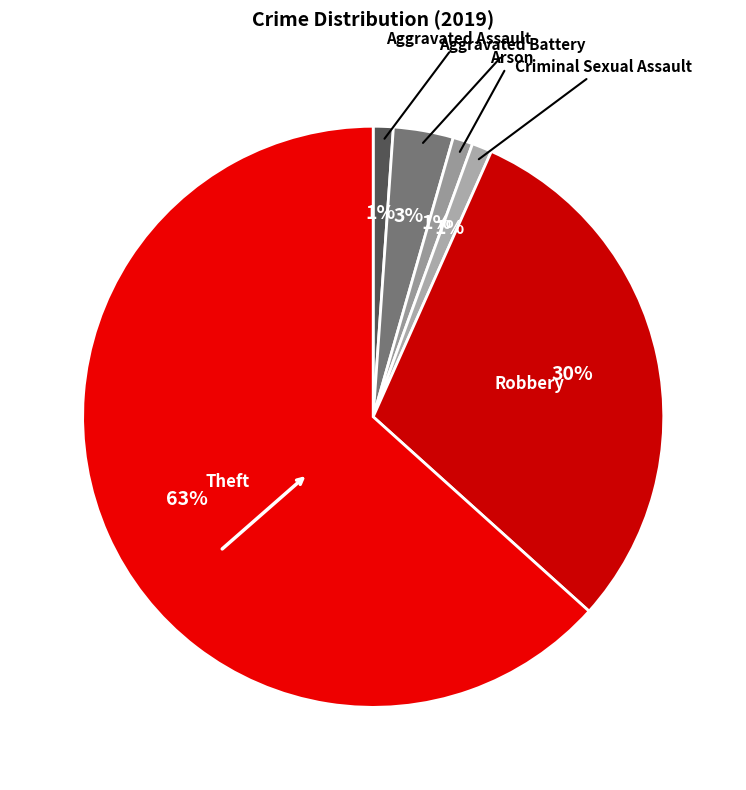

How many segments does this pie chart have?

6